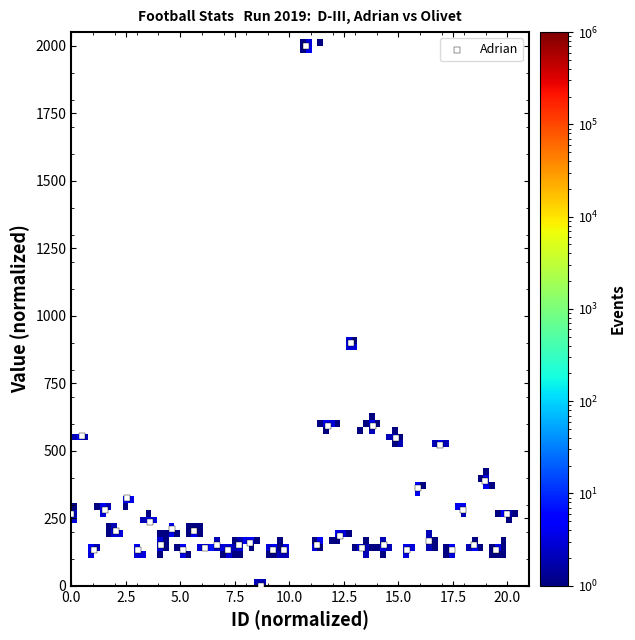

What is the range of X values (max minus min)?

20.0